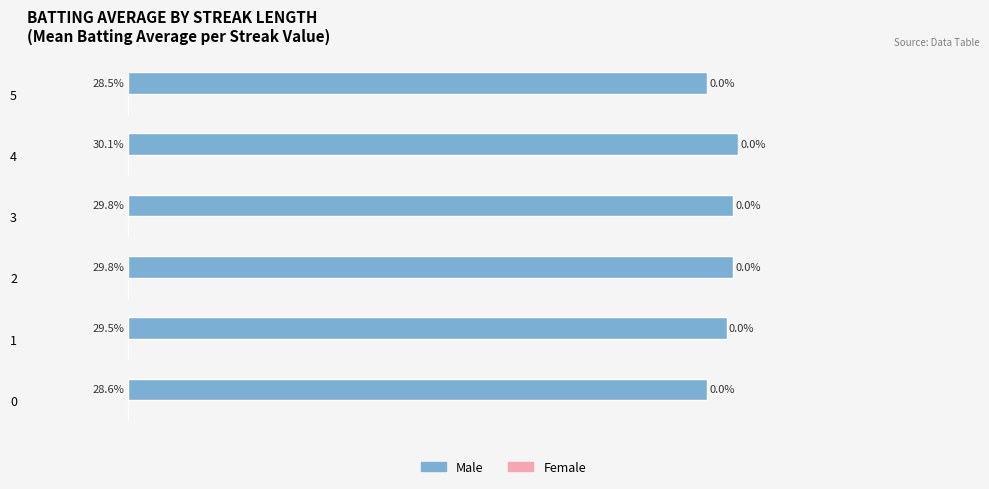

Does the chart contain any negative values?

No